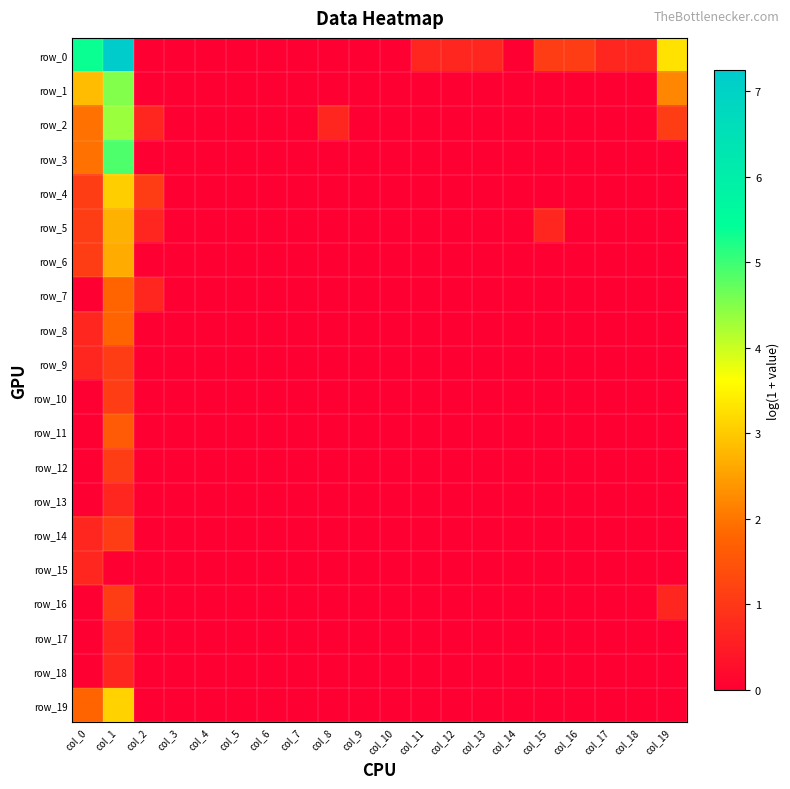

Reading left to right, transcribe all the data shown in this chart.

row_0: col_0=5.4	col_1=7.2	col_2=0.0	col_3=0.0	col_4=0.0	col_5=0.0	col_6=0.0	col_7=0.0	col_8=0.0	col_9=0.0	col_10=0.0	col_11=0.7	col_12=0.7	col_13=0.7	col_14=0.0	col_15=1.1	col_16=1.1	col_17=0.7	col_18=0.7	col_19=3.3
row_1: col_0=2.8	col_1=4.5	col_2=0.0	col_3=0.0	col_4=0.0	col_5=0.0	col_6=0.0	col_7=0.0	col_8=0.0	col_9=0.0	col_10=0.0	col_11=0.0	col_12=0.0	col_13=0.0	col_14=0.0	col_15=0.0	col_16=0.0	col_17=0.0	col_18=0.0	col_19=2.2
row_2: col_0=1.9	col_1=4.3	col_2=0.7	col_3=0.0	col_4=0.0	col_5=0.0	col_6=0.0	col_7=0.0	col_8=0.7	col_9=0.0	col_10=0.0	col_11=0.0	col_12=0.0	col_13=0.0	col_14=0.0	col_15=0.0	col_16=0.0	col_17=0.0	col_18=0.0	col_19=1.1
row_3: col_0=1.9	col_1=4.9	col_2=0.0	col_3=0.0	col_4=0.0	col_5=0.0	col_6=0.0	col_7=0.0	col_8=0.0	col_9=0.0	col_10=0.0	col_11=0.0	col_12=0.0	col_13=0.0	col_14=0.0	col_15=0.0	col_16=0.0	col_17=0.0	col_18=0.0	col_19=0.0
row_4: col_0=1.1	col_1=3.0	col_2=1.1	col_3=0.0	col_4=0.0	col_5=0.0	col_6=0.0	col_7=0.0	col_8=0.0	col_9=0.0	col_10=0.0	col_11=0.0	col_12=0.0	col_13=0.0	col_14=0.0	col_15=0.0	col_16=0.0	col_17=0.0	col_18=0.0	col_19=0.0
row_5: col_0=1.1	col_1=2.7	col_2=0.7	col_3=0.0	col_4=0.0	col_5=0.0	col_6=0.0	col_7=0.0	col_8=0.0	col_9=0.0	col_10=0.0	col_11=0.0	col_12=0.0	col_13=0.0	col_14=0.0	col_15=0.7	col_16=0.0	col_17=0.0	col_18=0.0	col_19=0.0
row_6: col_0=1.1	col_1=2.6	col_2=0.0	col_3=0.0	col_4=0.0	col_5=0.0	col_6=0.0	col_7=0.0	col_8=0.0	col_9=0.0	col_10=0.0	col_11=0.0	col_12=0.0	col_13=0.0	col_14=0.0	col_15=0.0	col_16=0.0	col_17=0.0	col_18=0.0	col_19=0.0
row_7: col_0=0.0	col_1=1.8	col_2=0.7	col_3=0.0	col_4=0.0	col_5=0.0	col_6=0.0	col_7=0.0	col_8=0.0	col_9=0.0	col_10=0.0	col_11=0.0	col_12=0.0	col_13=0.0	col_14=0.0	col_15=0.0	col_16=0.0	col_17=0.0	col_18=0.0	col_19=0.0
row_8: col_0=0.7	col_1=1.8	col_2=0.0	col_3=0.0	col_4=0.0	col_5=0.0	col_6=0.0	col_7=0.0	col_8=0.0	col_9=0.0	col_10=0.0	col_11=0.0	col_12=0.0	col_13=0.0	col_14=0.0	col_15=0.0	col_16=0.0	col_17=0.0	col_18=0.0	col_19=0.0
row_9: col_0=0.7	col_1=1.1	col_2=0.0	col_3=0.0	col_4=0.0	col_5=0.0	col_6=0.0	col_7=0.0	col_8=0.0	col_9=0.0	col_10=0.0	col_11=0.0	col_12=0.0	col_13=0.0	col_14=0.0	col_15=0.0	col_16=0.0	col_17=0.0	col_18=0.0	col_19=0.0
row_10: col_0=0.0	col_1=1.1	col_2=0.0	col_3=0.0	col_4=0.0	col_5=0.0	col_6=0.0	col_7=0.0	col_8=0.0	col_9=0.0	col_10=0.0	col_11=0.0	col_12=0.0	col_13=0.0	col_14=0.0	col_15=0.0	col_16=0.0	col_17=0.0	col_18=0.0	col_19=0.0
row_11: col_0=0.0	col_1=1.6	col_2=0.0	col_3=0.0	col_4=0.0	col_5=0.0	col_6=0.0	col_7=0.0	col_8=0.0	col_9=0.0	col_10=0.0	col_11=0.0	col_12=0.0	col_13=0.0	col_14=0.0	col_15=0.0	col_16=0.0	col_17=0.0	col_18=0.0	col_19=0.0
row_12: col_0=0.0	col_1=1.1	col_2=0.0	col_3=0.0	col_4=0.0	col_5=0.0	col_6=0.0	col_7=0.0	col_8=0.0	col_9=0.0	col_10=0.0	col_11=0.0	col_12=0.0	col_13=0.0	col_14=0.0	col_15=0.0	col_16=0.0	col_17=0.0	col_18=0.0	col_19=0.0
row_13: col_0=0.0	col_1=0.7	col_2=0.0	col_3=0.0	col_4=0.0	col_5=0.0	col_6=0.0	col_7=0.0	col_8=0.0	col_9=0.0	col_10=0.0	col_11=0.0	col_12=0.0	col_13=0.0	col_14=0.0	col_15=0.0	col_16=0.0	col_17=0.0	col_18=0.0	col_19=0.0
row_14: col_0=0.7	col_1=1.1	col_2=0.0	col_3=0.0	col_4=0.0	col_5=0.0	col_6=0.0	col_7=0.0	col_8=0.0	col_9=0.0	col_10=0.0	col_11=0.0	col_12=0.0	col_13=0.0	col_14=0.0	col_15=0.0	col_16=0.0	col_17=0.0	col_18=0.0	col_19=0.0
row_15: col_0=0.7	col_1=0.0	col_2=0.0	col_3=0.0	col_4=0.0	col_5=0.0	col_6=0.0	col_7=0.0	col_8=0.0	col_9=0.0	col_10=0.0	col_11=0.0	col_12=0.0	col_13=0.0	col_14=0.0	col_15=0.0	col_16=0.0	col_17=0.0	col_18=0.0	col_19=0.0
row_16: col_0=0.0	col_1=1.1	col_2=0.0	col_3=0.0	col_4=0.0	col_5=0.0	col_6=0.0	col_7=0.0	col_8=0.0	col_9=0.0	col_10=0.0	col_11=0.0	col_12=0.0	col_13=0.0	col_14=0.0	col_15=0.0	col_16=0.0	col_17=0.0	col_18=0.0	col_19=0.7
row_17: col_0=0.0	col_1=0.7	col_2=0.0	col_3=0.0	col_4=0.0	col_5=0.0	col_6=0.0	col_7=0.0	col_8=0.0	col_9=0.0	col_10=0.0	col_11=0.0	col_12=0.0	col_13=0.0	col_14=0.0	col_15=0.0	col_16=0.0	col_17=0.0	col_18=0.0	col_19=0.0
row_18: col_0=0.0	col_1=0.7	col_2=0.0	col_3=0.0	col_4=0.0	col_5=0.0	col_6=0.0	col_7=0.0	col_8=0.0	col_9=0.0	col_10=0.0	col_11=0.0	col_12=0.0	col_13=0.0	col_14=0.0	col_15=0.0	col_16=0.0	col_17=0.0	col_18=0.0	col_19=0.0
row_19: col_0=1.8	col_1=3.1	col_2=0.0	col_3=0.0	col_4=0.0	col_5=0.0	col_6=0.0	col_7=0.0	col_8=0.0	col_9=0.0	col_10=0.0	col_11=0.0	col_12=0.0	col_13=0.0	col_14=0.0	col_15=0.0	col_16=0.0	col_17=0.0	col_18=0.0	col_19=0.0